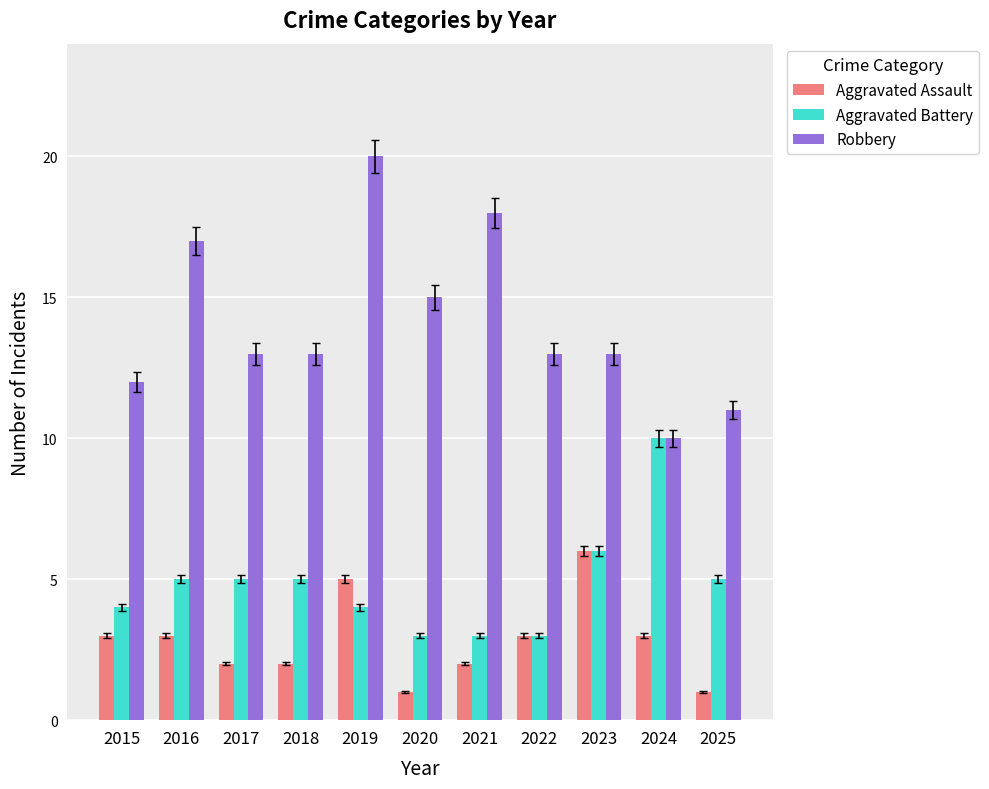

Rank the series at 2016 from lowest to highest value.

Aggravated Assault, Aggravated Battery, Robbery